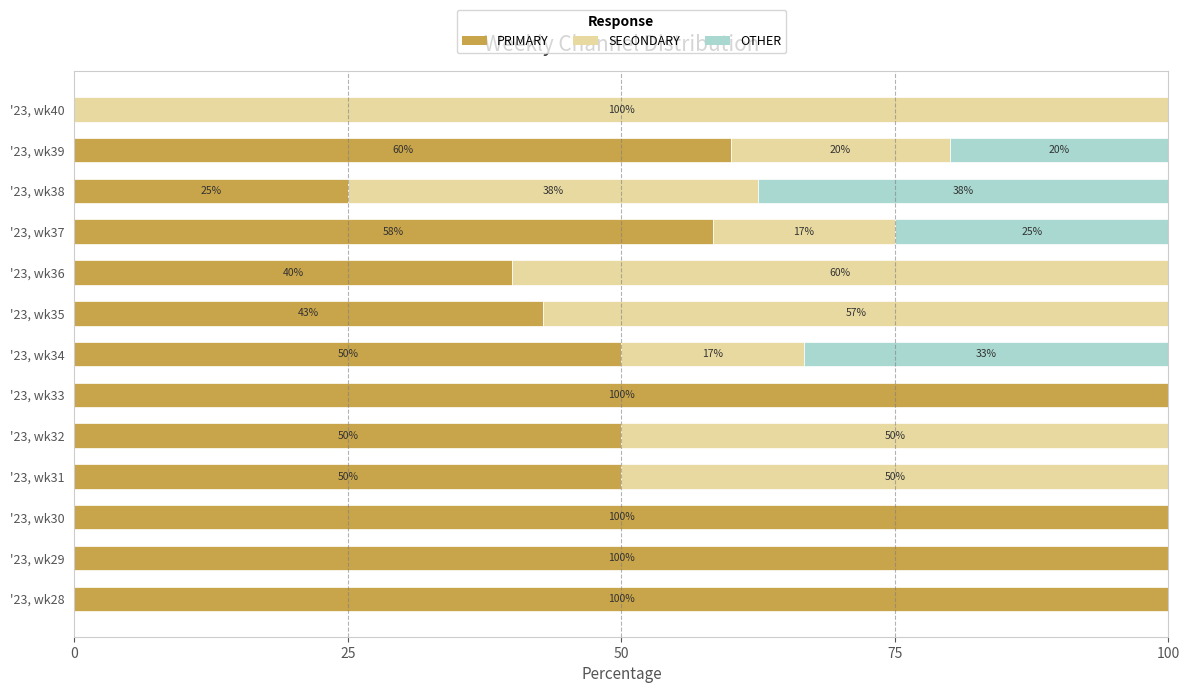

The PRIMARY series shows 50.0 at '23, wk31. True or false?

True